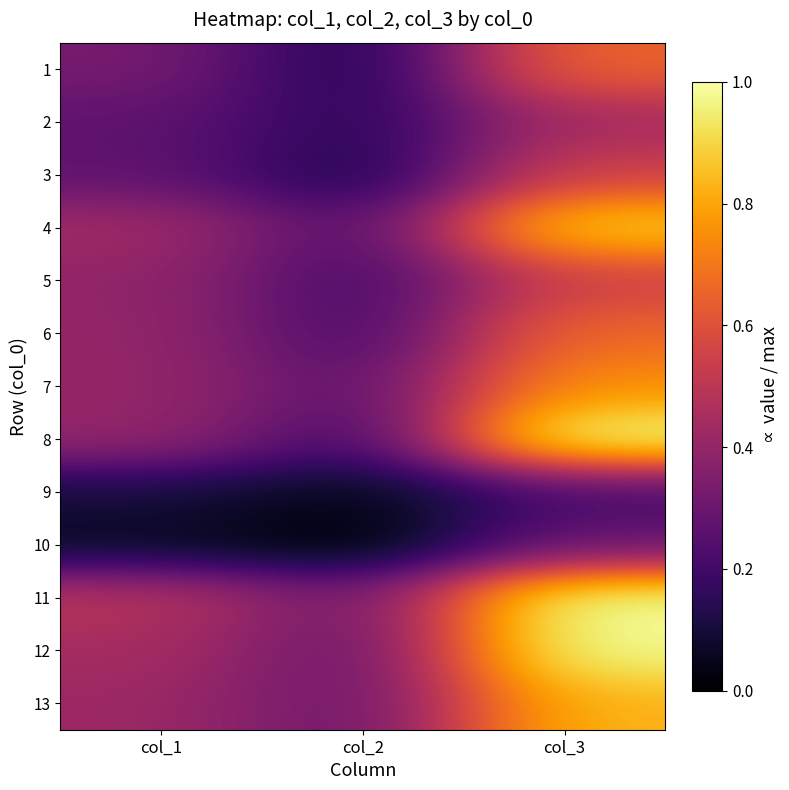

How many data points does each series have?

3